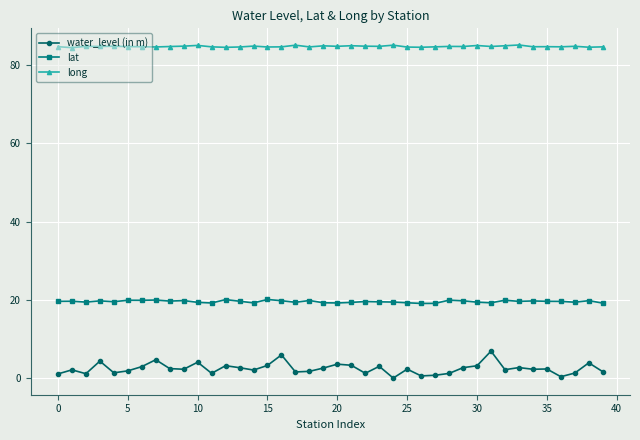

True or false: lat and long intersect in this chart.

False